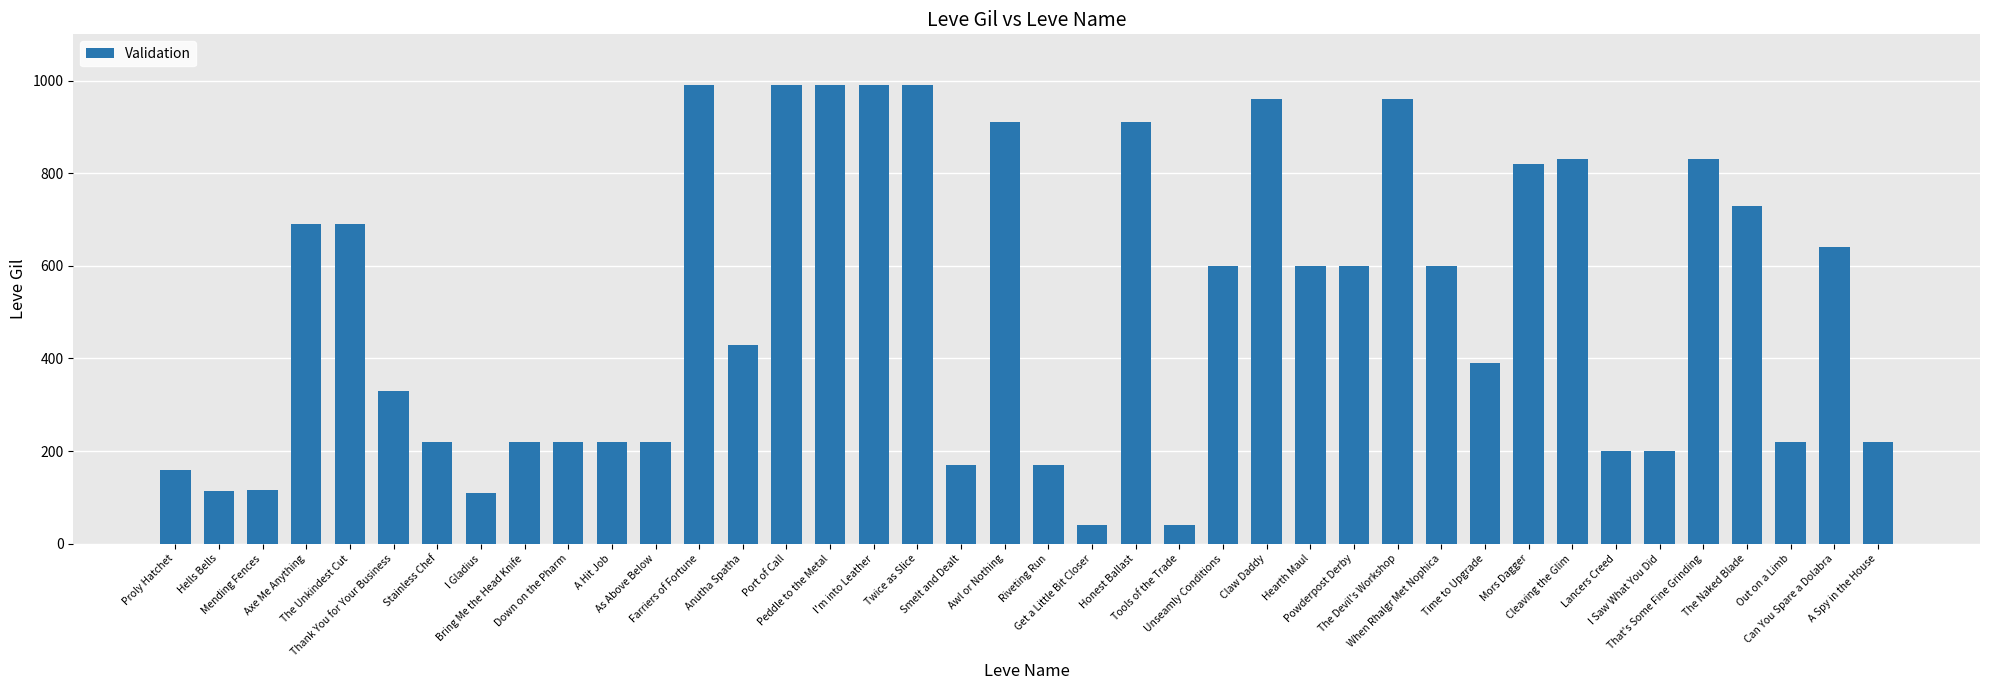

What is the maximum value shown in the chart?

990